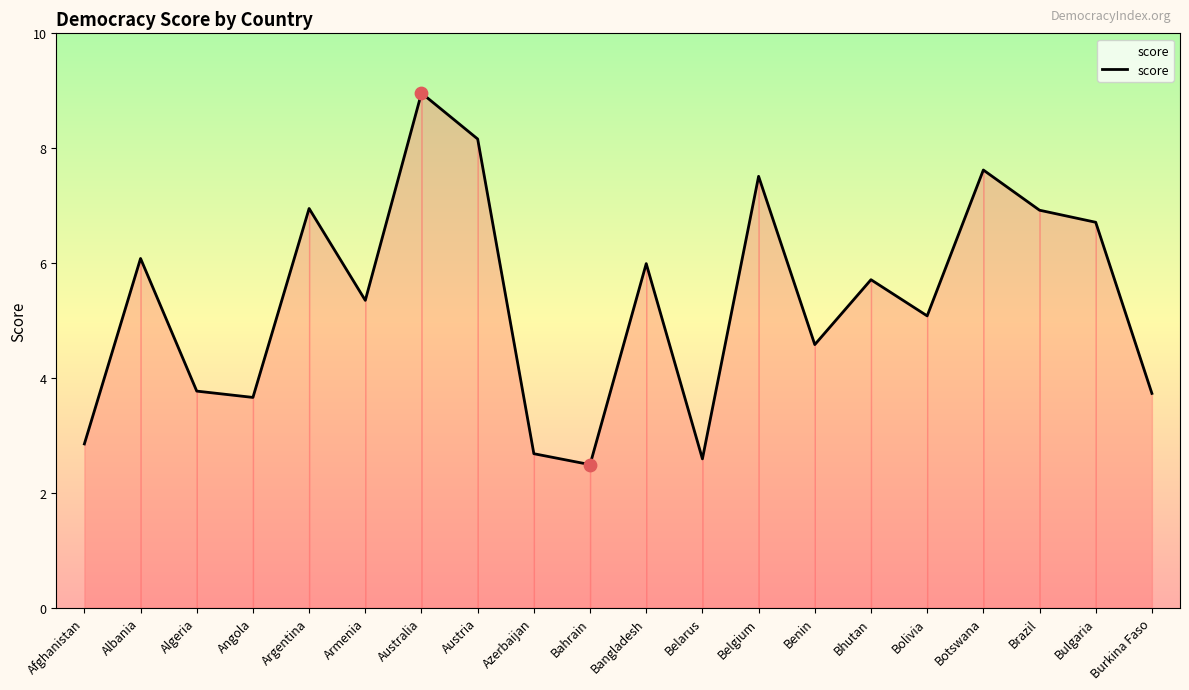

Between Algeria and Australia, which is larger?

Australia